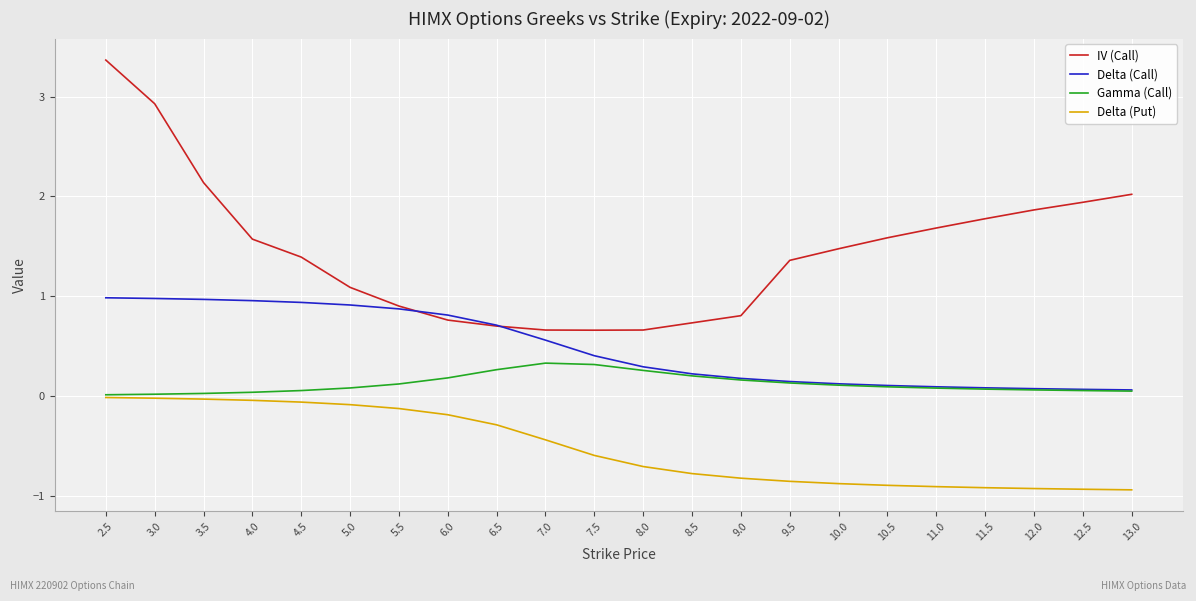

At which category does the chart reach its peak across all series?

2.5